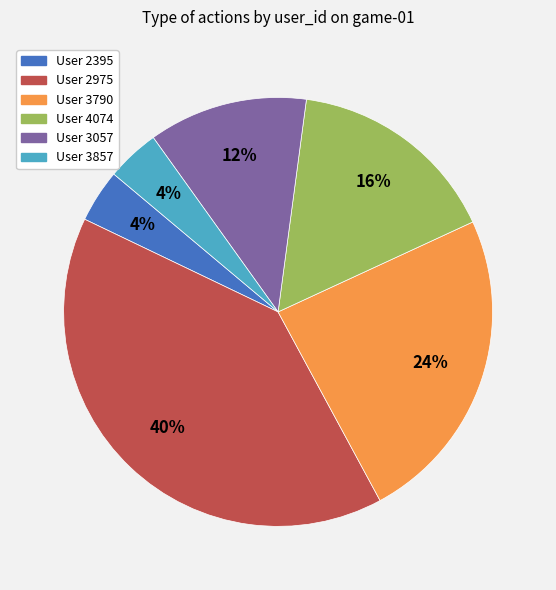

Is it true that User 3790 is 33% of the pie?

False